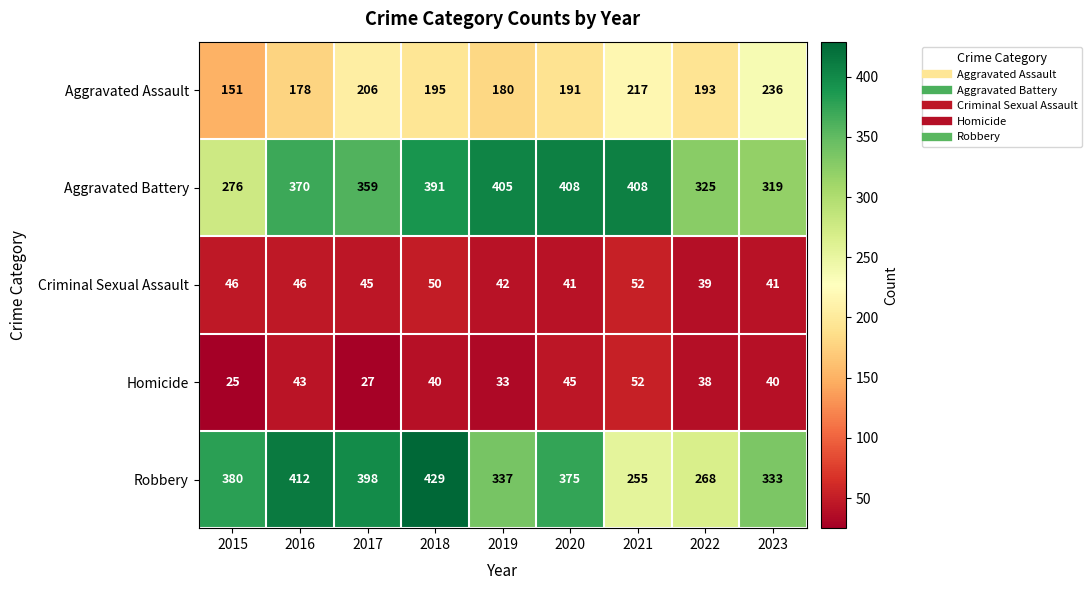

At 2020, list the series in order from largest to smallest.

Aggravated Battery, Robbery, Aggravated Assault, Homicide, Criminal Sexual Assault